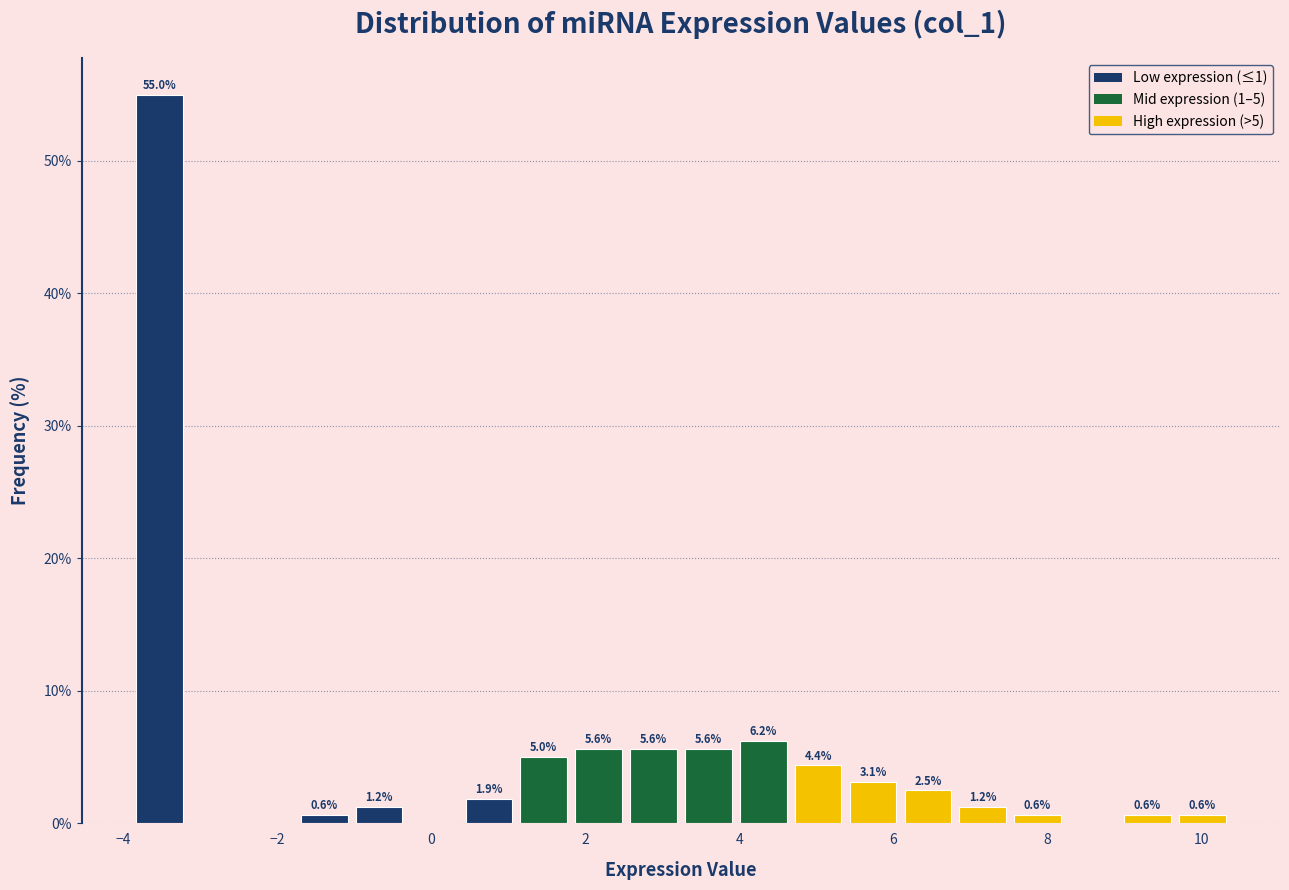

Read against the x-axis, roughly where is the centre of the tallest bar?

-3.6